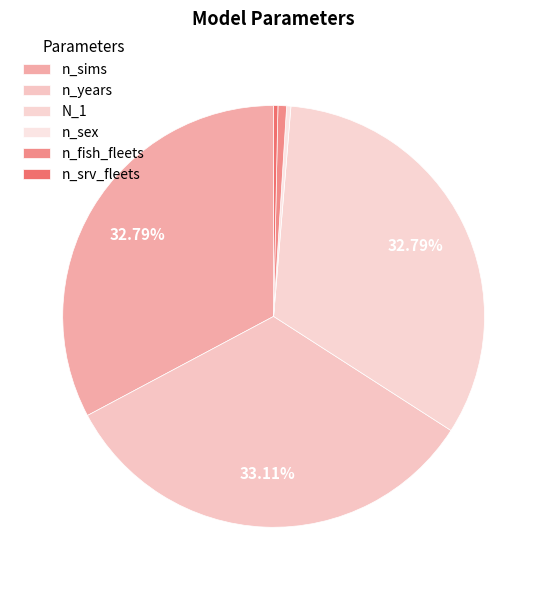

Count the number of slices in the pie.

6